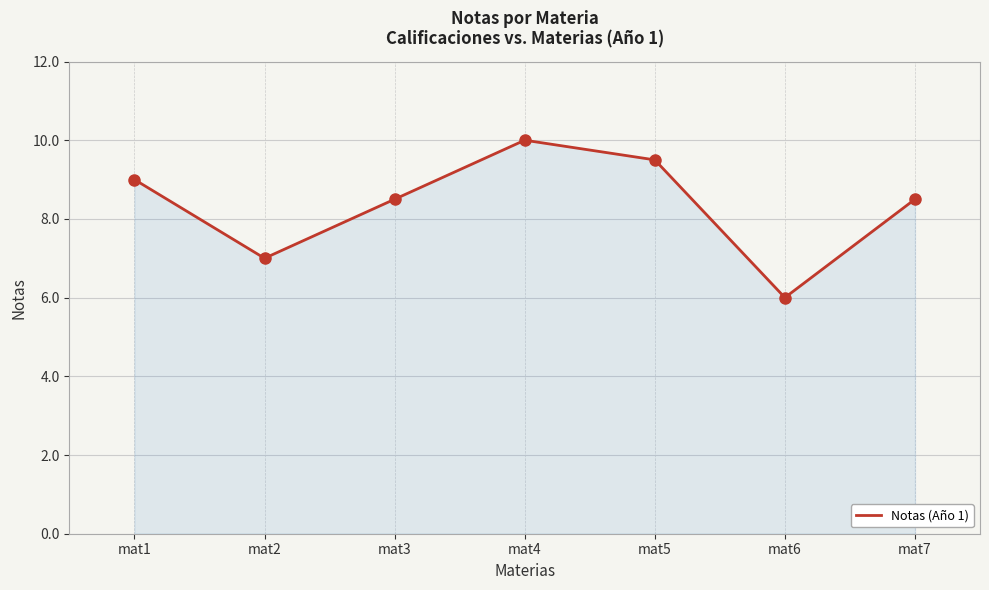

What is the sum of the values at mat6 and mat3?

14.5